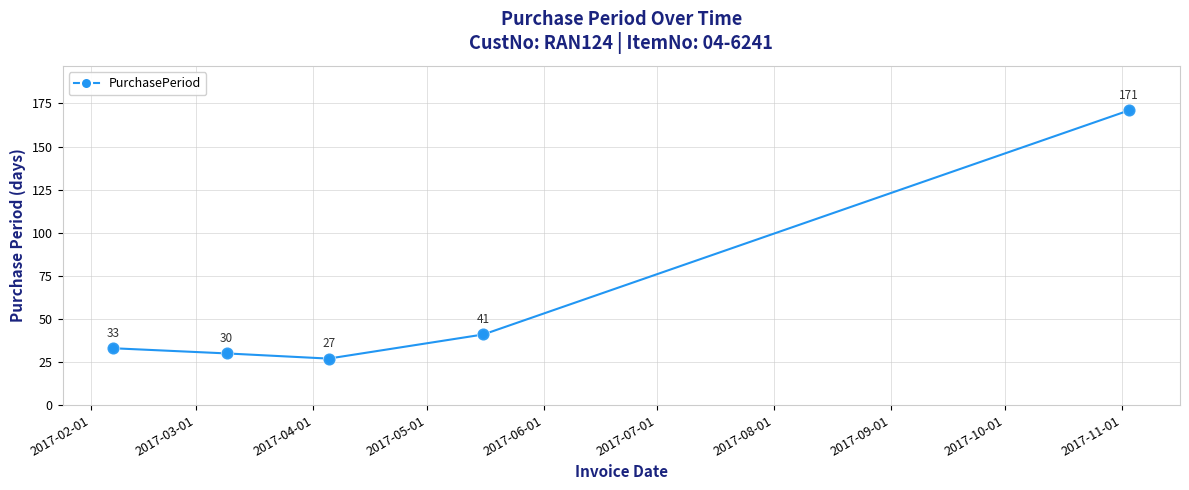

What is the sum of all values?

302